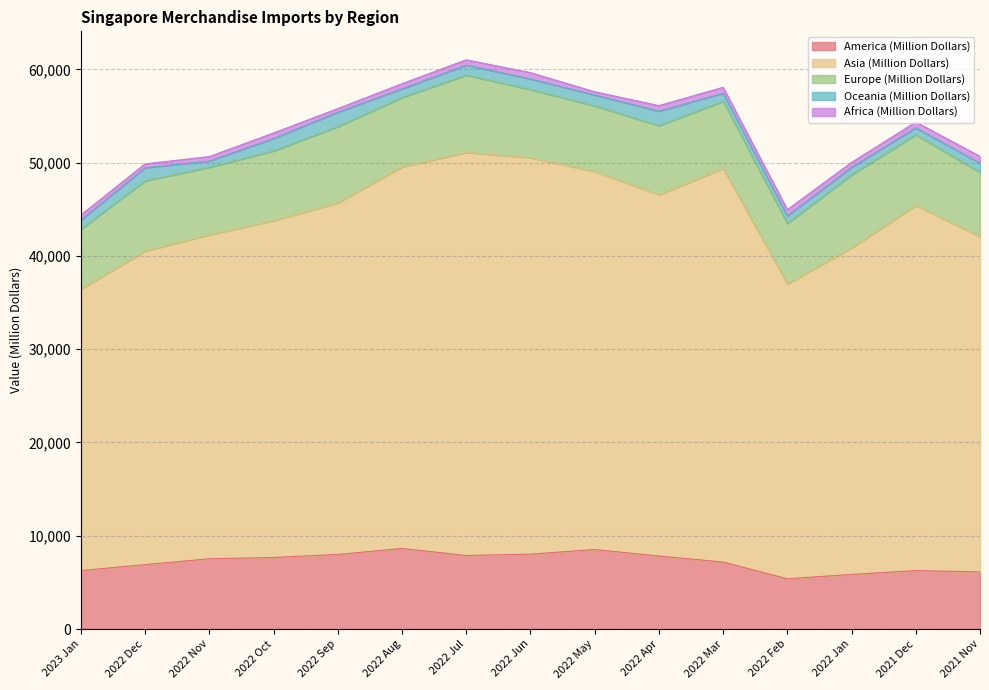

Reading left to right, extract all data points from this chart.

America (Million Dollars): 6267.4	6901.5	7529.4	7666.4	7995.9	8633.8	7879.7	8024.0	8521.1	7822.1	7176.1	5385.2	5850.9	6261.1	6127.4
Asia (Million Dollars): 30174.0	33611.7	34733.7	36120.9	37696.3	40911.9	43214.2	42507.2	40534.7	38735.7	42199.9	31611.3	35014.0	39140.3	35949.6
Europe (Million Dollars): 6427.8	7541.8	7242.8	7475.9	8167.6	7433.2	8300.5	7300.2	7030.8	7407.2	7203.2	6479.0	7821.6	7586.3	6872.0
Oceania (Million Dollars): 983.3	1399.9	664.4	1329.8	1544.6	935.9	1060.6	1141.8	1164.7	1559.1	863.9	814.4	810.4	744.8	994.1
Africa (Million Dollars): 541.1	414.9	483.6	589.9	395.0	551.2	574.4	675.9	352.9	591.9	636.9	668.5	529.9	616.8	731.8